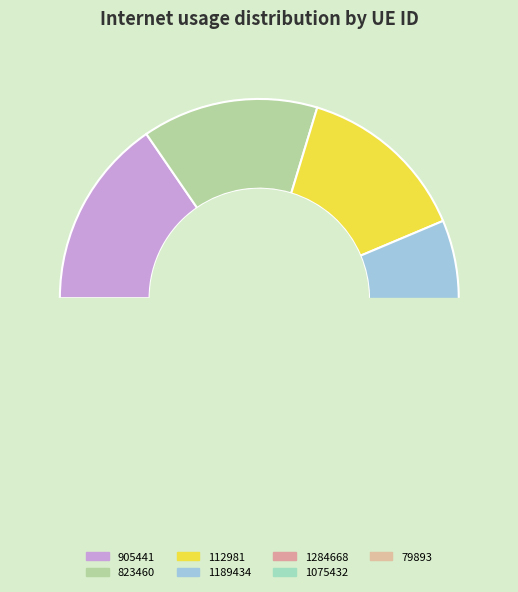

To the nearest percent, what is the difference between the 79893 and 1284668 slice percentages?

1%